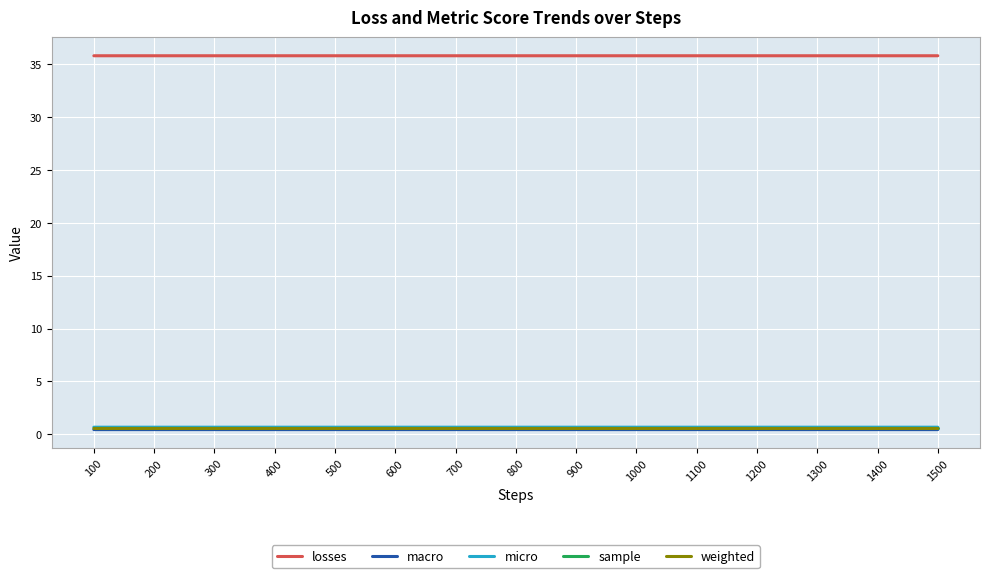

Which series has the largest total across all categories?

losses